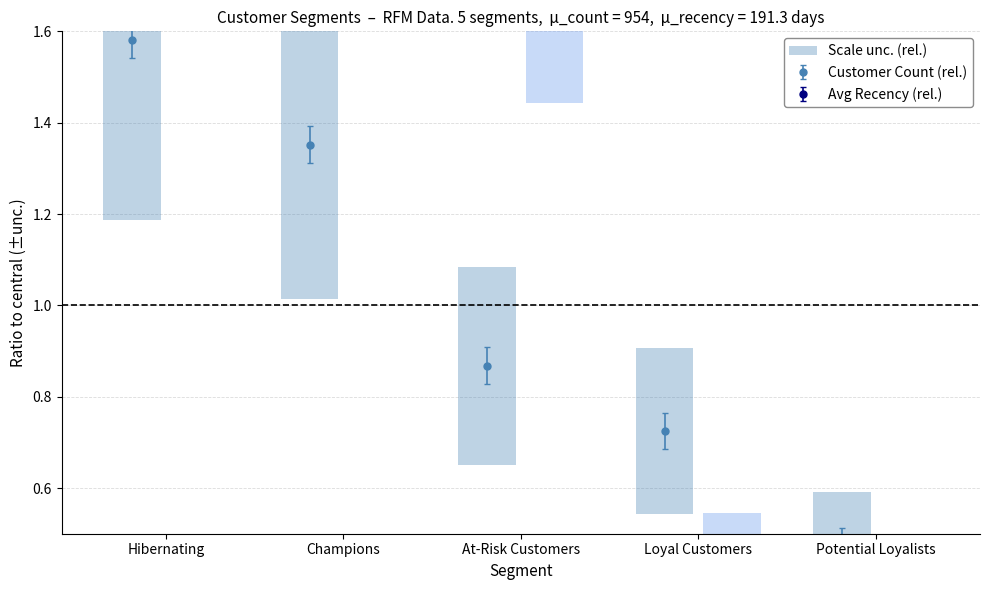

Rank the categories by Customer_Count value from highest to lowest.

Hibernating, Champions, At-Risk Customers, Loyal Customers, Potential Loyalists